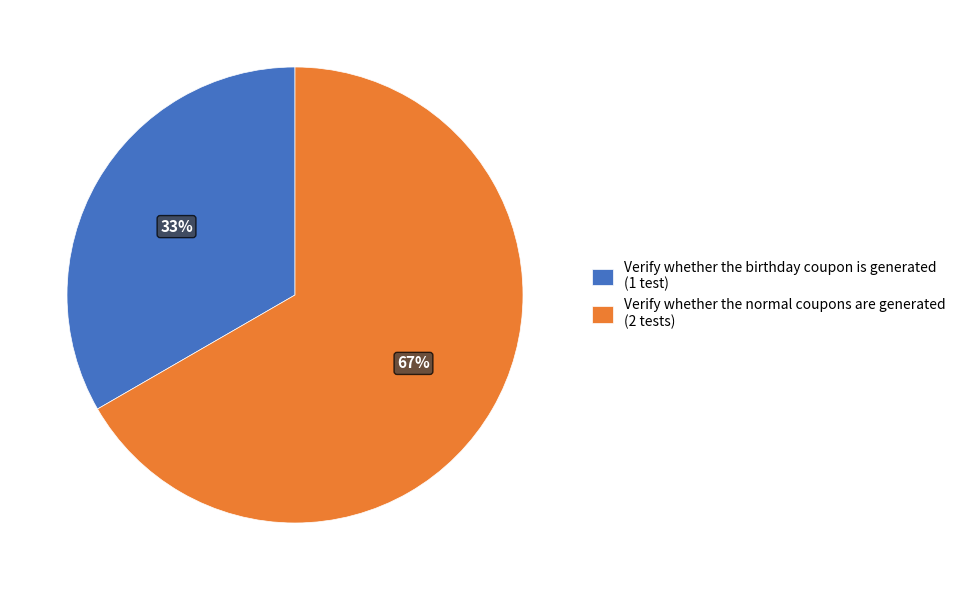

How many segments does this pie chart have?

2